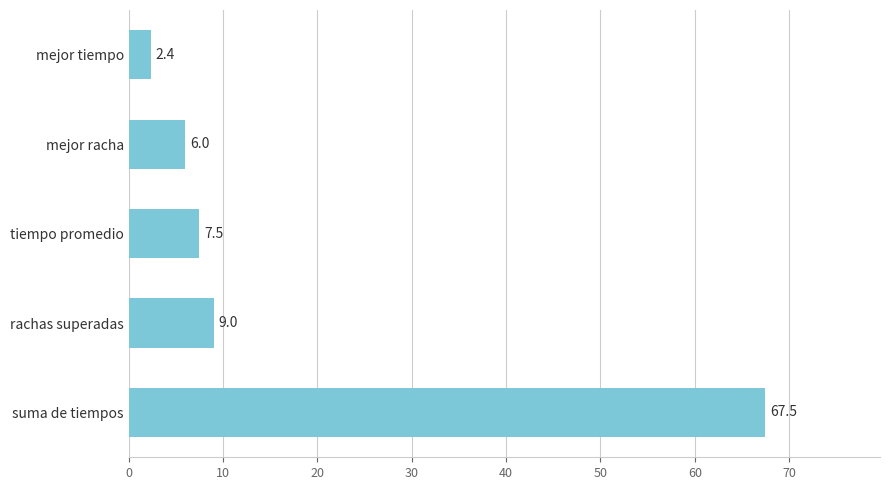

At which category does the chart reach its peak across all series?

suma de tiempos